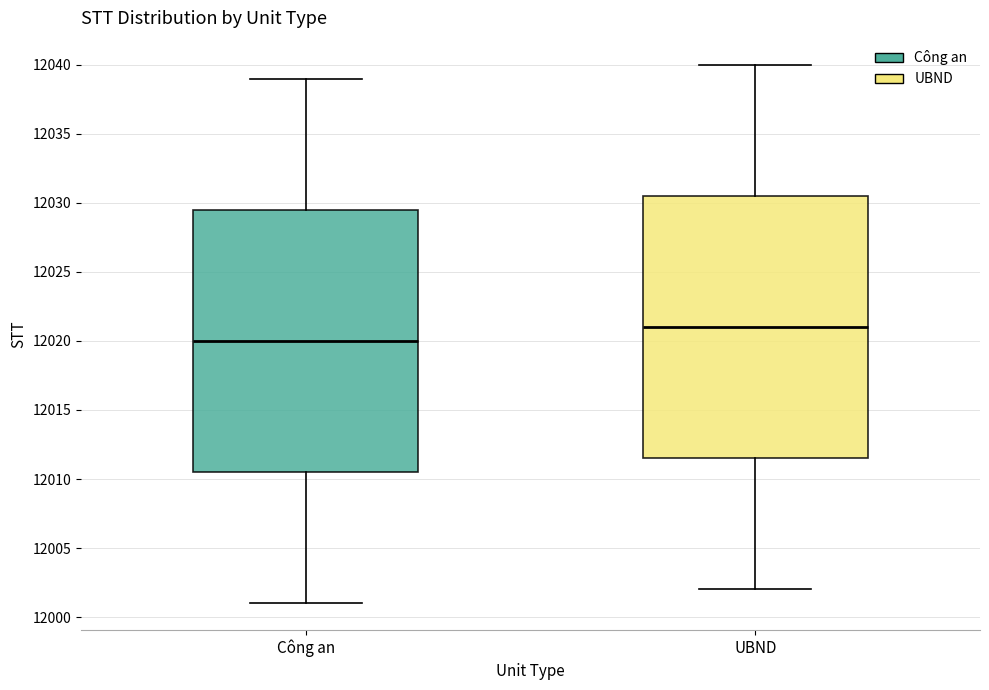

Reading left to right, read every box against the y-axis: the position of its median line, the range the box covers, and the ends of its whiskers. The values are not printed on the chart, so give them approximately, as read against the axis.

Công an: median 12020.0, box 12010.5 to 12029.5, whiskers 12001.0 to 12039.0
UBND: median 12021.0, box 12011.5 to 12030.5, whiskers 12002.0 to 12040.0